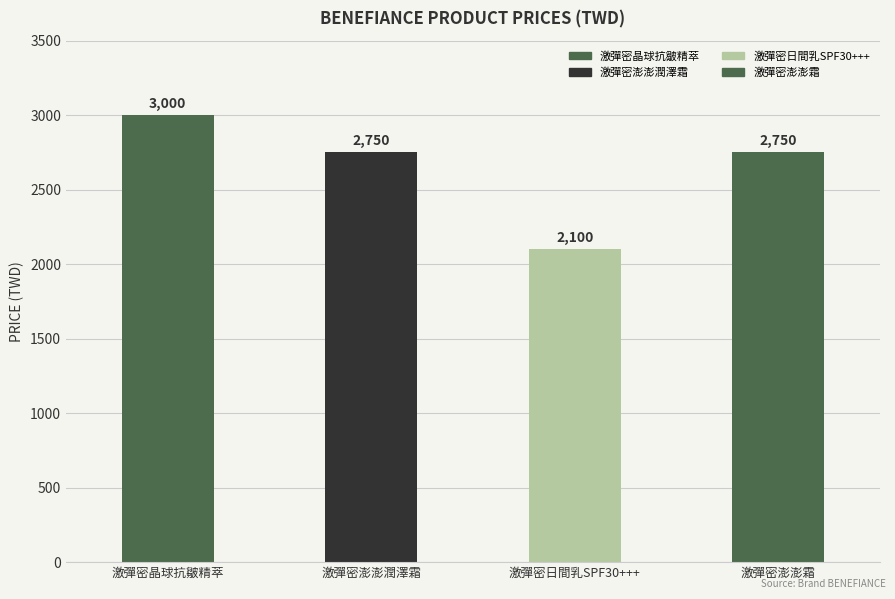

What is the sum of all values?

10600